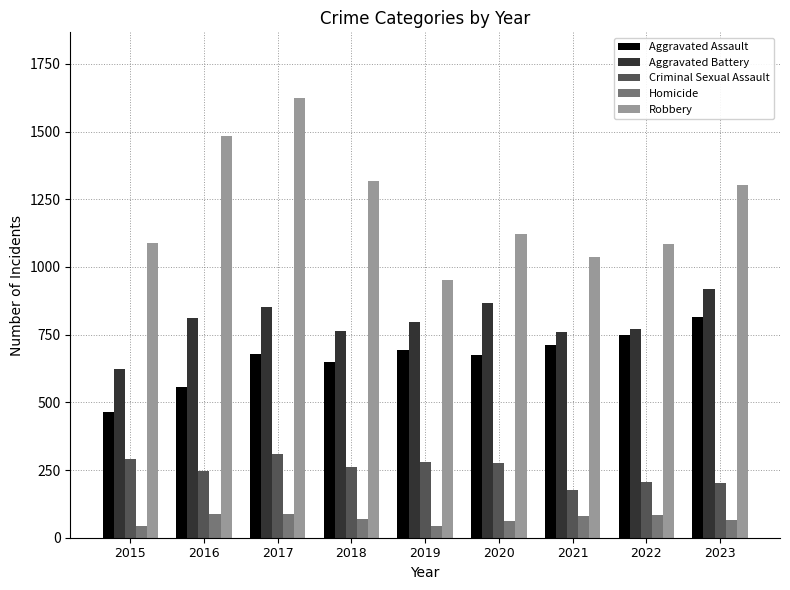

How many values in the Aggravated Battery series are below 795?

4